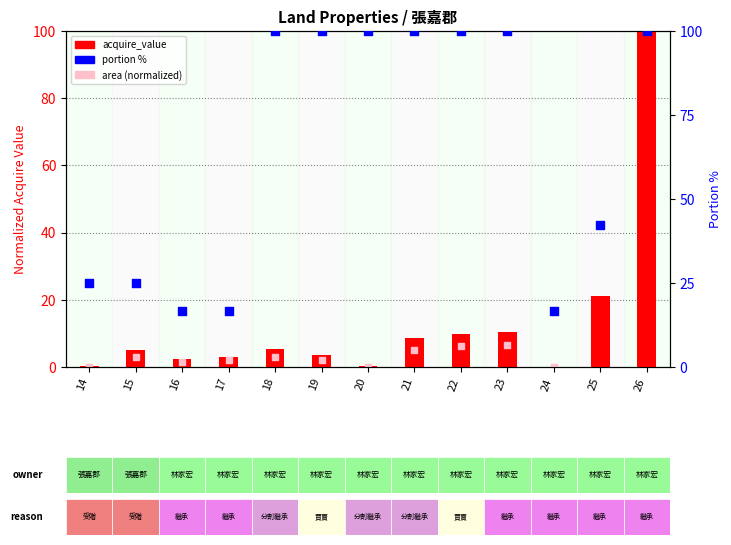

Which series contains the highest Y value?

acquire_value (normalized)